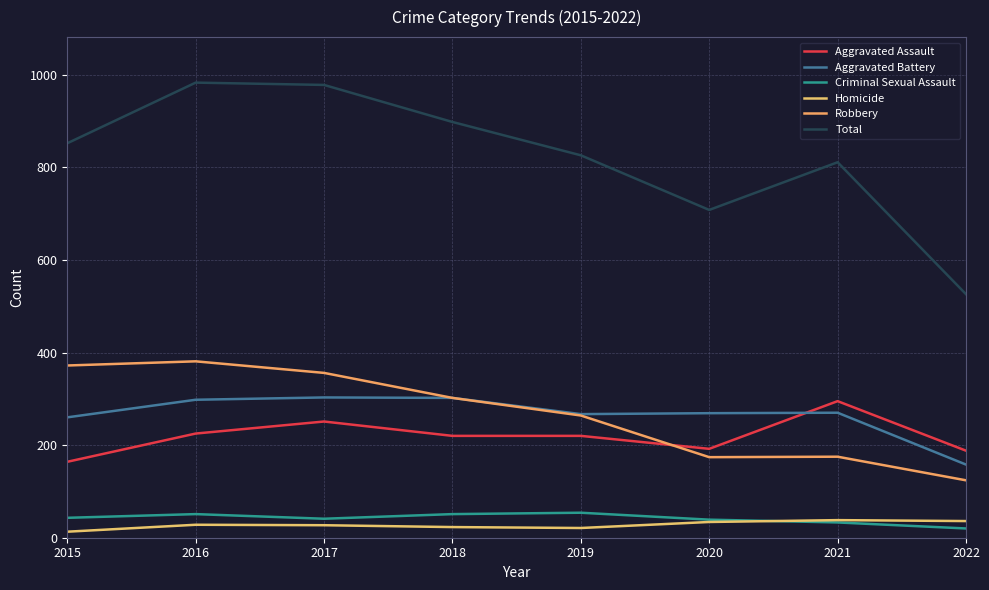

True or false: Robbery and Criminal Sexual Assault cross at least once.

False